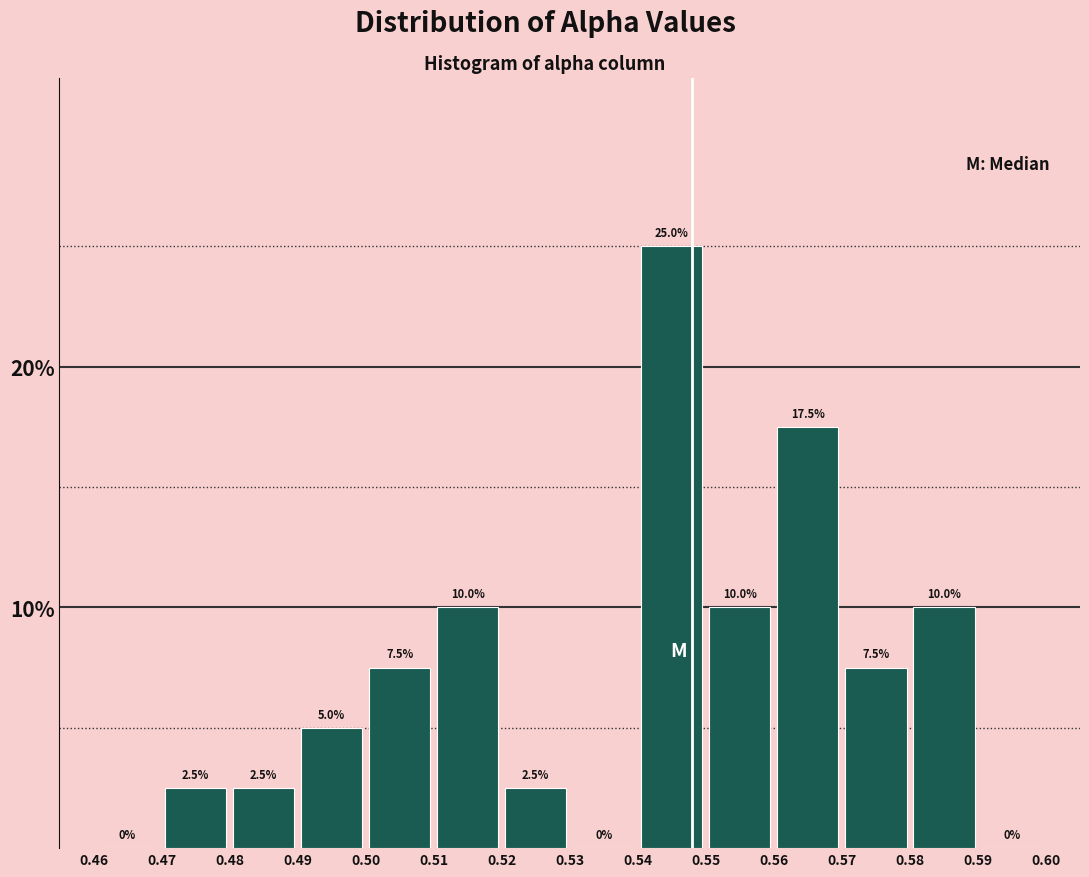

Reading left to right, list every bar in this chart as the range it spans on the x-axis followed by its height.

0.46 to 0.47: 0.0
0.47 to 0.48: 2.5
0.48 to 0.49: 2.5
0.49 to 0.50: 5.0
0.50 to 0.51: 7.5
0.51 to 0.52: 10.0
0.52 to 0.53: 2.5
0.53 to 0.54: 0.0
0.54 to 0.55: 25.0
0.55 to 0.56: 10.0
0.56 to 0.57: 17.5
0.57 to 0.58: 7.5
0.58 to 0.59: 10.0
0.59 to 0.60: 0.0